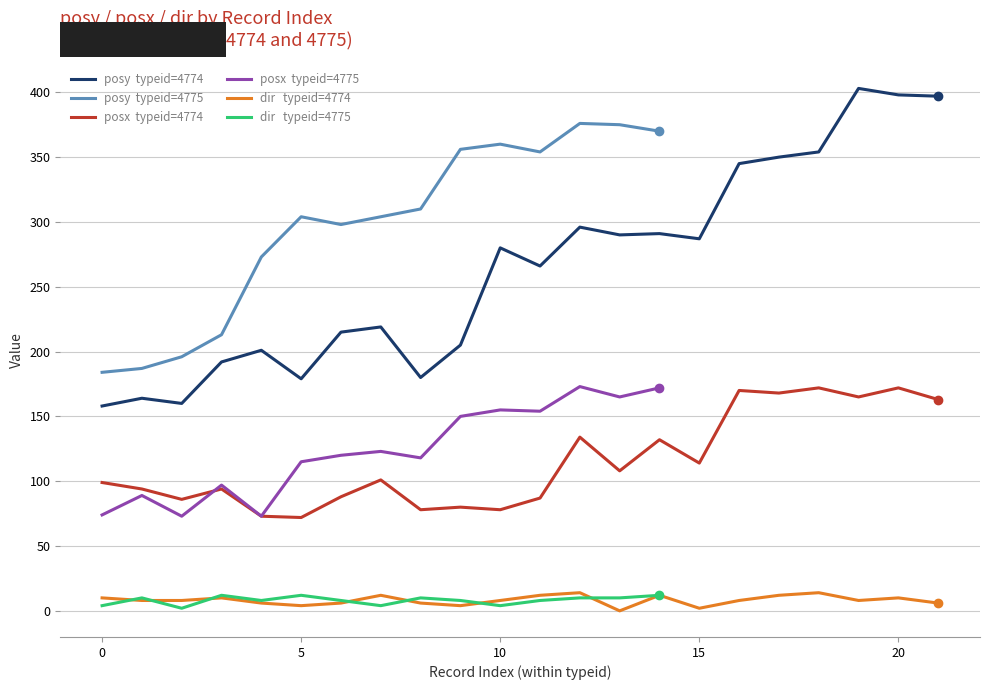

True or false: posx  typeid=4775 has a value of 209.4 at 11.

False